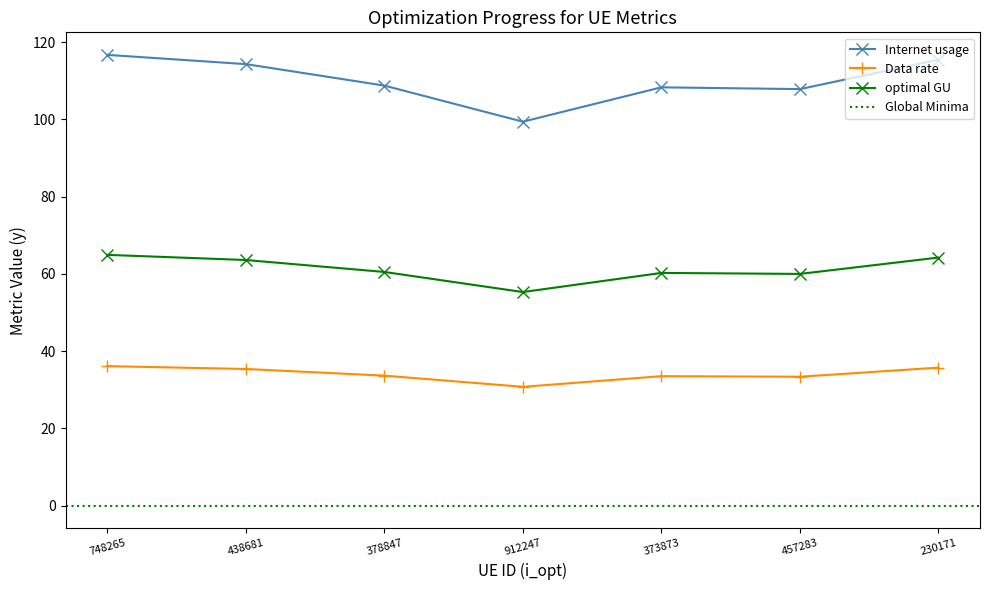

Which category has the highest value in the optimal GU series?

748265